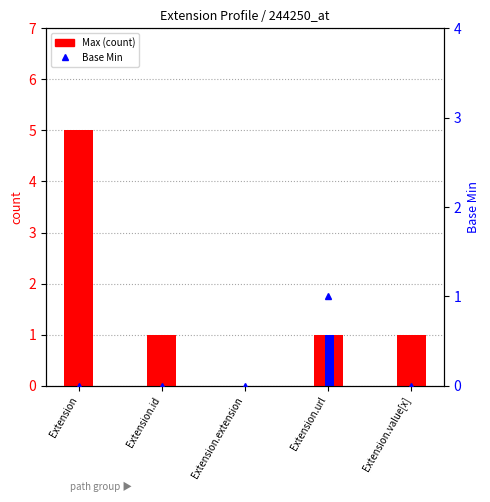

Are the bars grouped side by side (vs. stacked)?

Yes